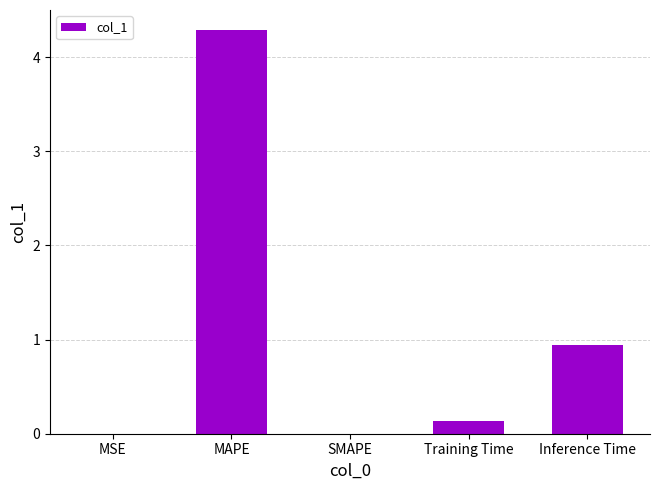

What is the sum of all values?

5.4